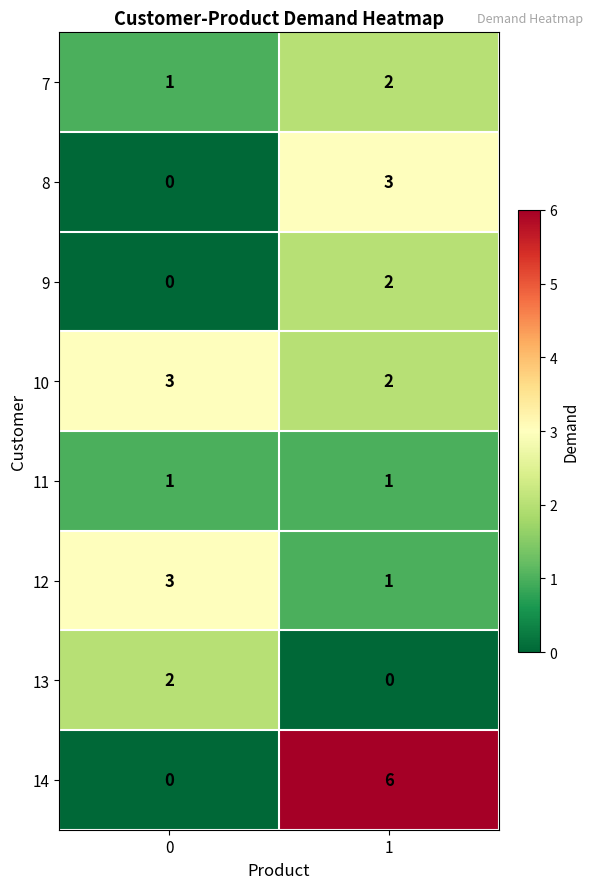

What is the sum of the 10 values at 0 and 1?

5